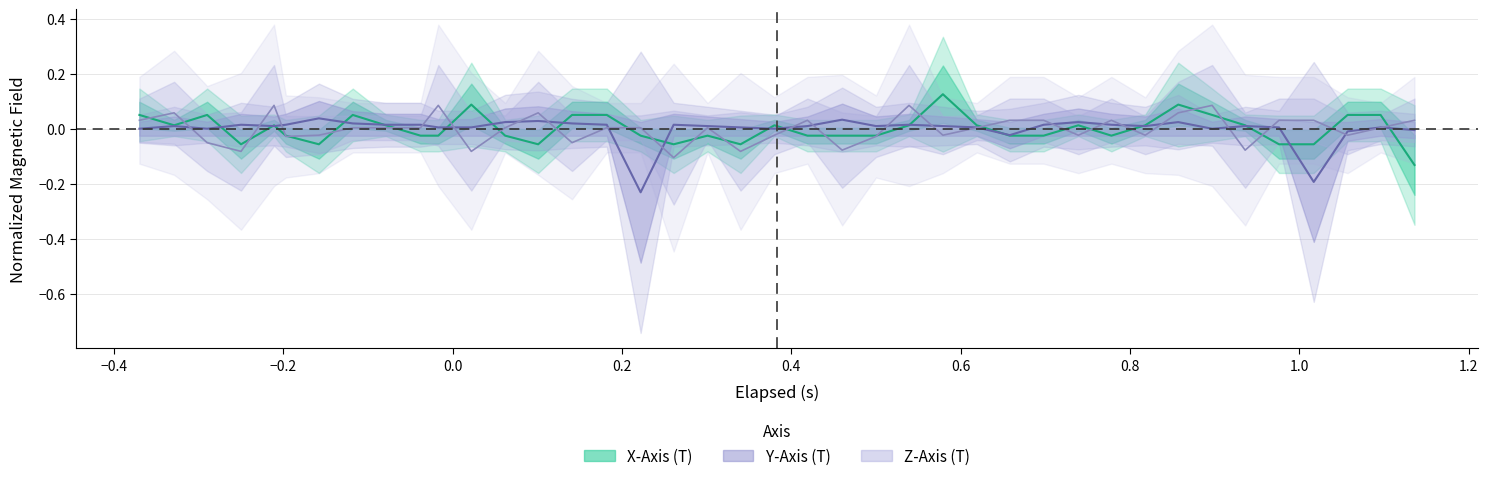

How many values in Z_Axis are below zero?

16